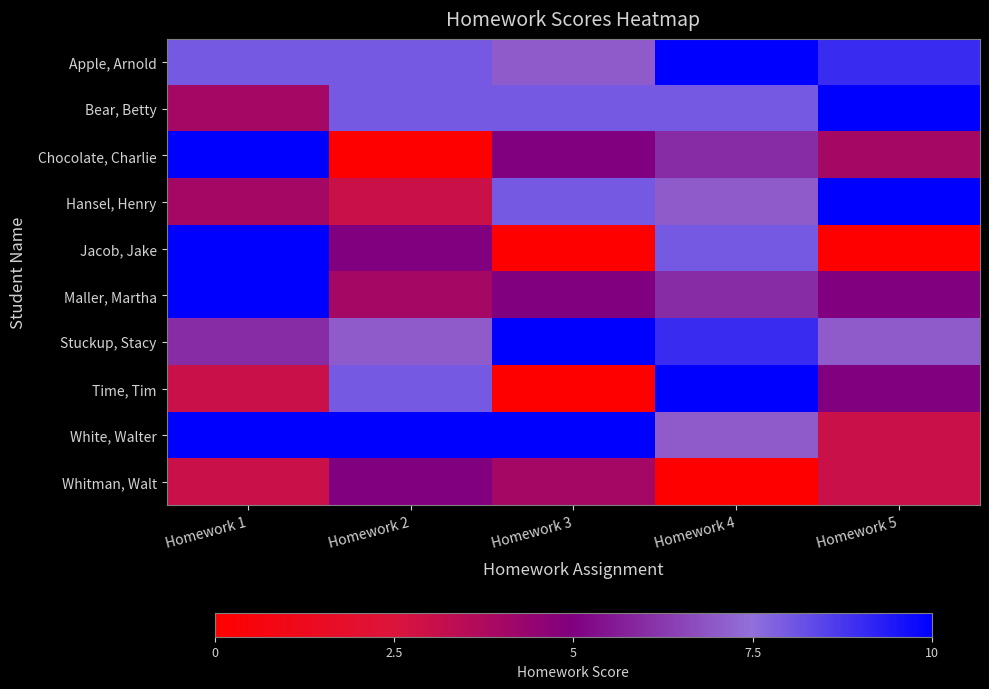

Rank the series at Homework 3 from highest to lowest value.

Stuckup, Stacy, White, Walter, Bear, Betty, Hansel, Henry, Apple, Arnold, Chocolate, Charlie, Maller, Martha, Whitman, Walt, Jacob, Jake, Time, Tim